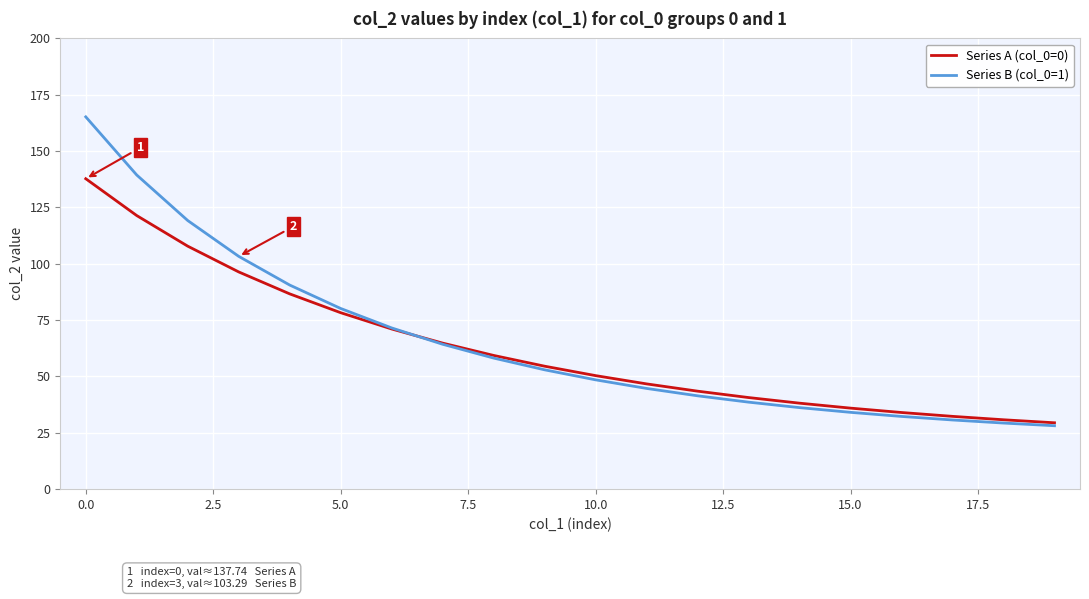

How many distinct data groups are displayed?

2